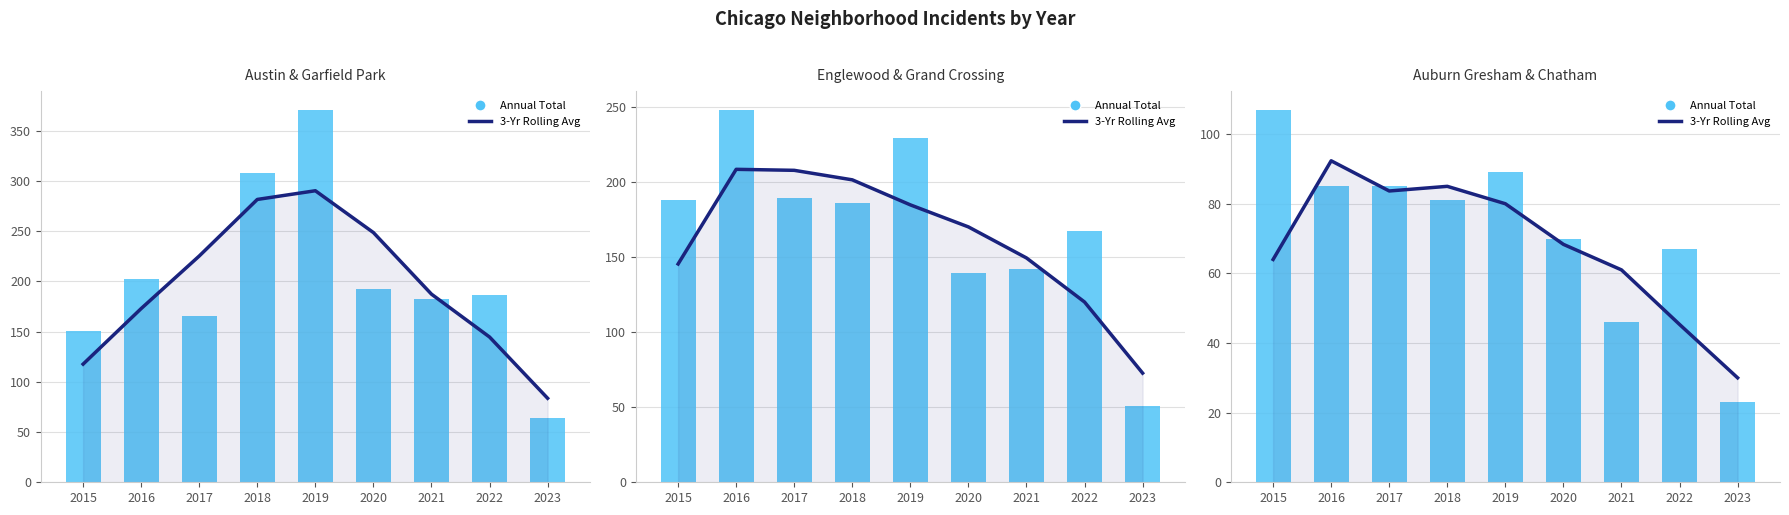

At which category is the sum across all series the highest?

2016